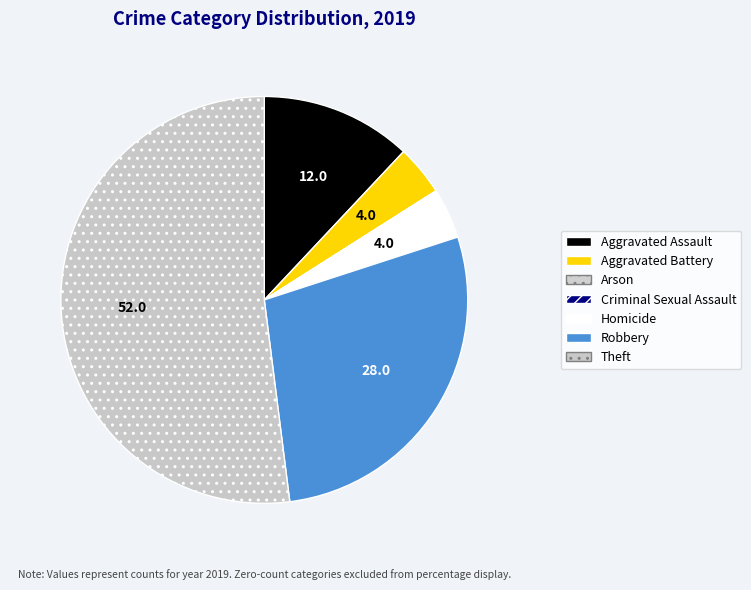

To the nearest percent, what is the average slice percentage?

14%